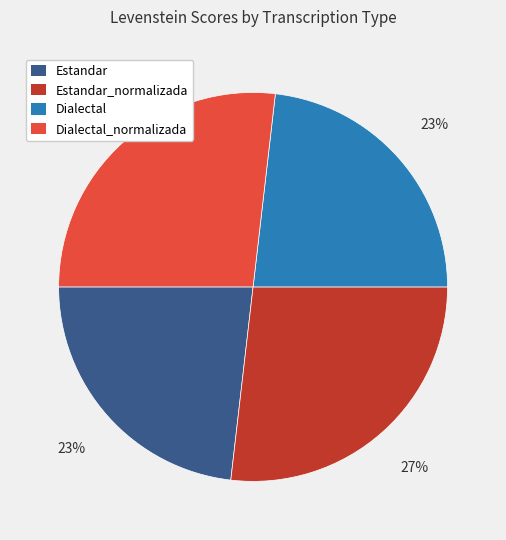

To the nearest percent, what is the average slice percentage?

25%